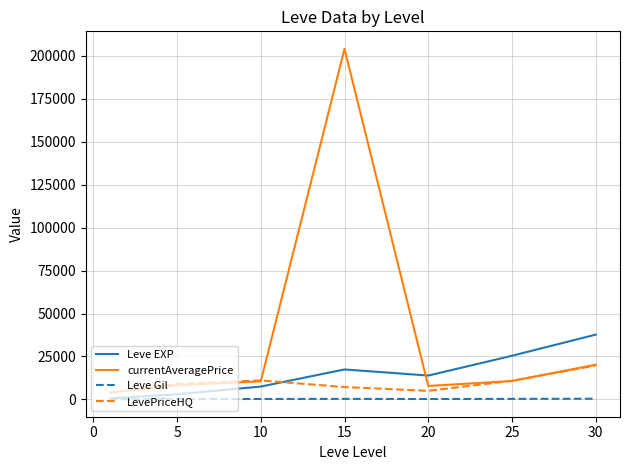

After their last crossing, which series has the higher values: Leve EXP or LevePriceHQ?

Leve EXP